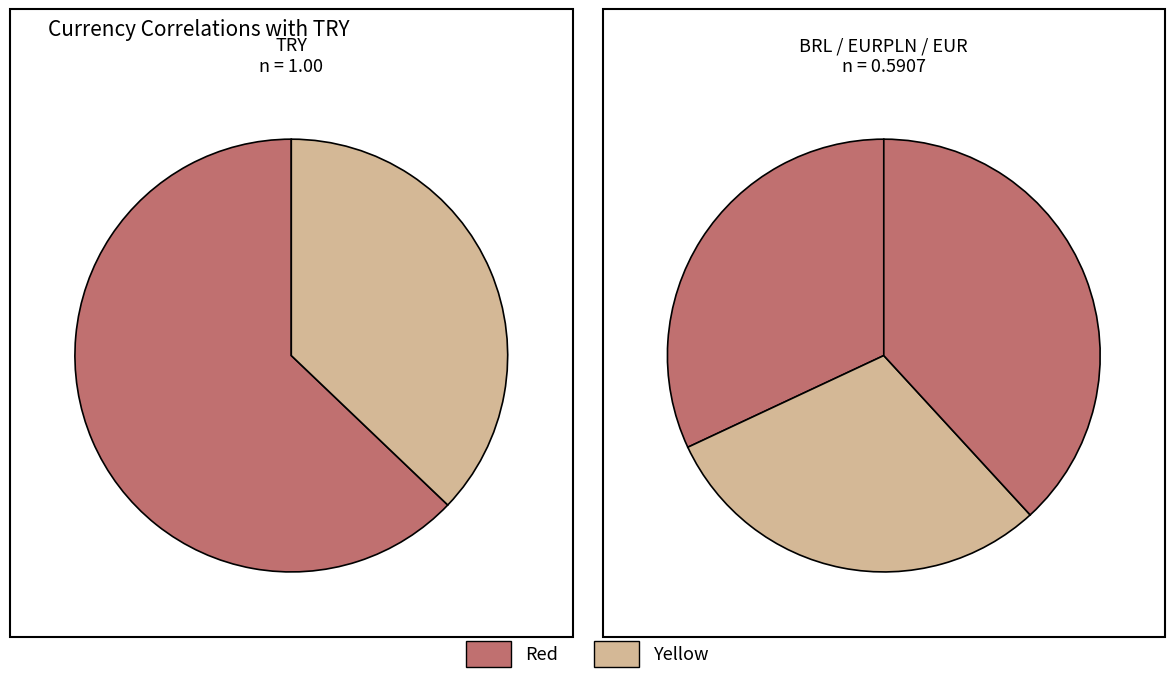

What is the total percentage of TRY and EURPLN?

74.0%